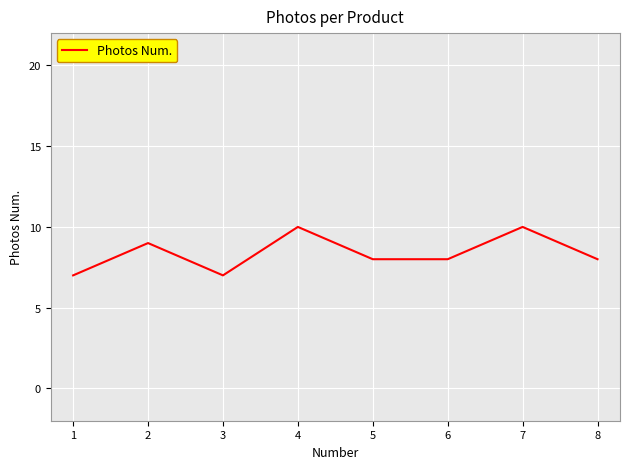

What is the maximum value shown in the chart?

10